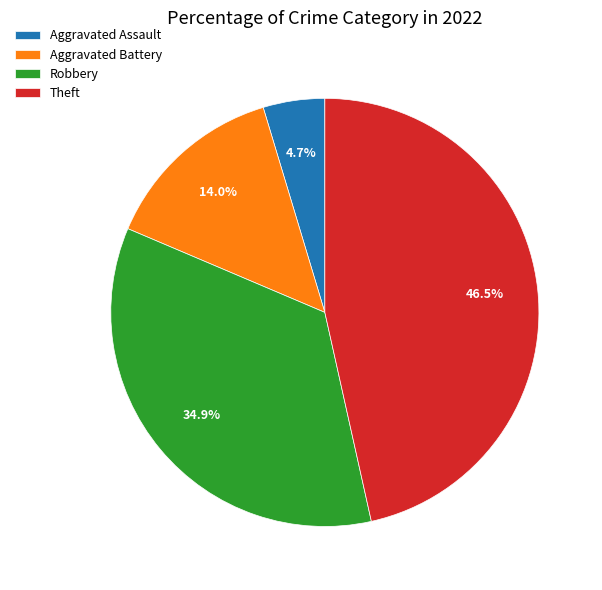

Rank the categories by value from lowest to highest.

Aggravated Assault, Aggravated Battery, Robbery, Theft